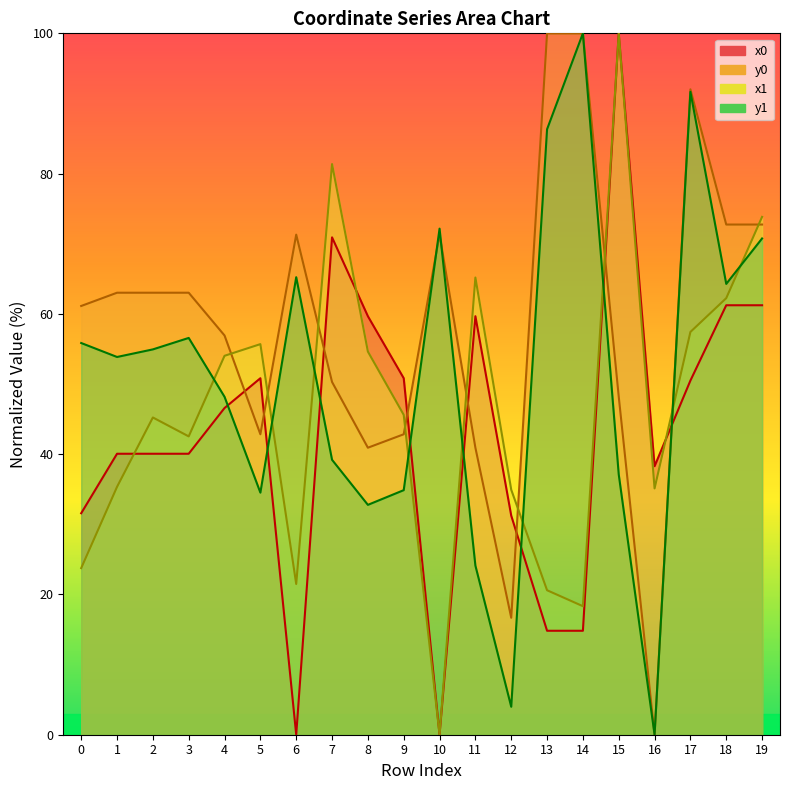

Reading left to right, what are all the values shown in this chart?

x0: 31.6	40.1	40.1	40.1	46.6	50.8	0.0	70.9	59.7	50.8	0.0	59.7	31.2	14.8	14.8	100.0	38.3	50.5	61.2	61.2
y0: 61.1	63.0	63.0	63.0	56.9	42.8	71.3	50.3	40.9	42.8	71.3	40.9	16.7	100.0	100.0	48.2	0.0	92.0	72.7	72.7
x1: 23.8	35.3	45.2	42.5	54.0	55.7	21.5	81.4	54.6	45.6	0.0	65.2	34.9	20.6	18.3	100.0	35.1	57.4	62.2	73.8
y1: 55.8	53.9	54.9	56.6	48.2	34.5	65.2	39.2	32.8	34.9	72.2	24.1	4.0	86.3	100.0	37.1	0.0	91.7	64.3	70.8